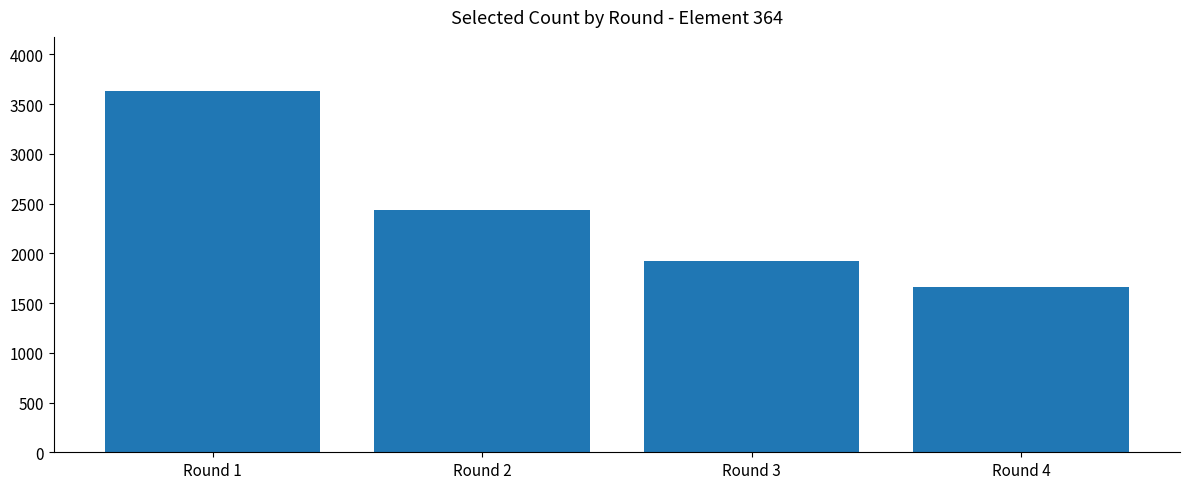

What is the value of the 4th bar from the left?

1657